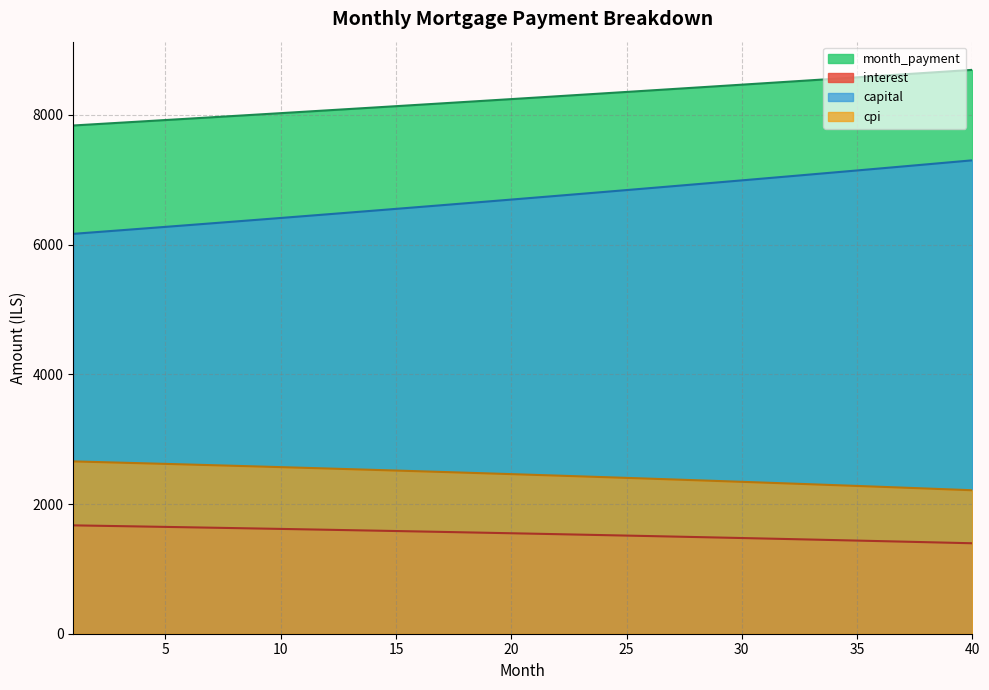

What is the lowest value of the interest series?

1394.9